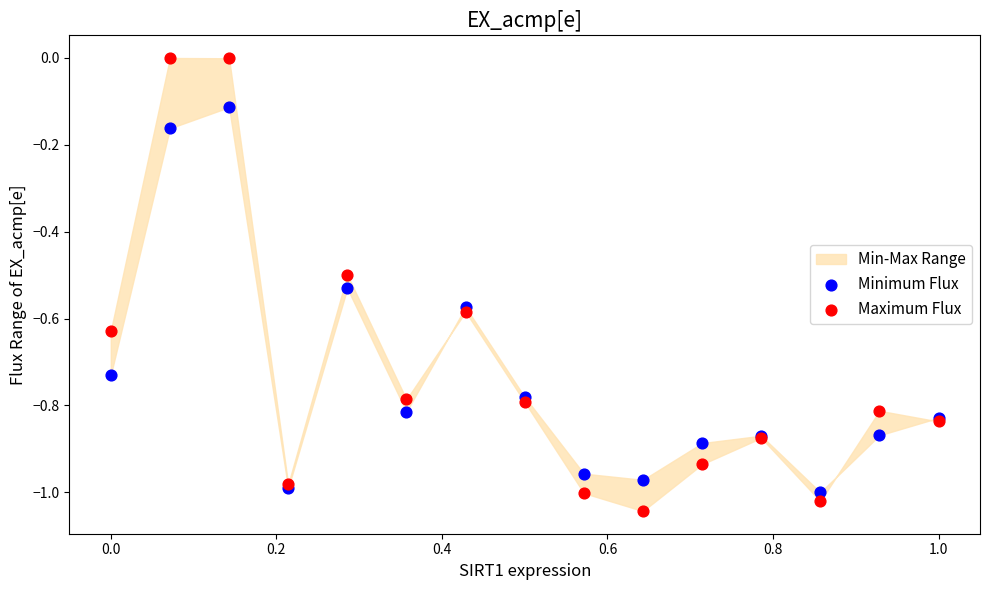

Which series has the widest spread of Y values?

Maximum Flux